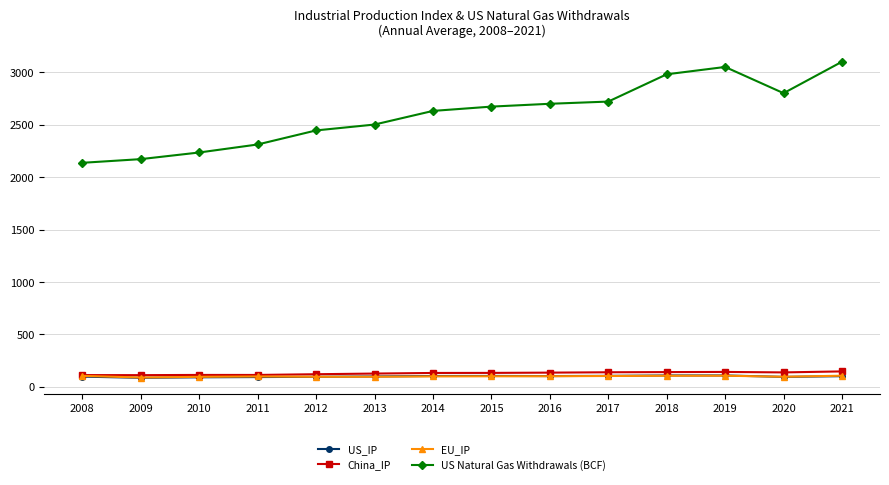

The value of China_IP at 2020 is 138.5. True or false?

True